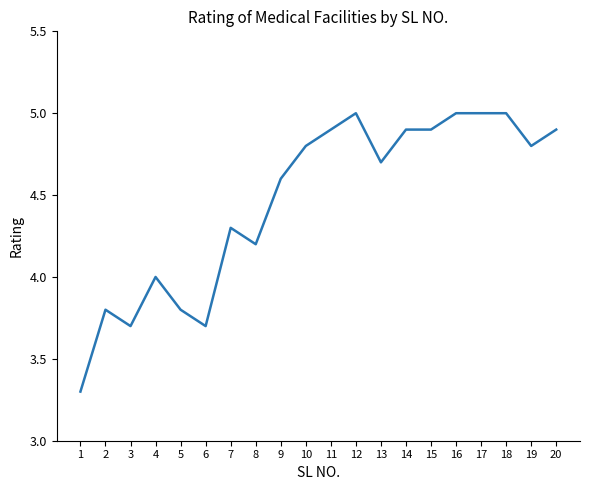

The chart shows a value of 2.4 at 12. True or false?

False